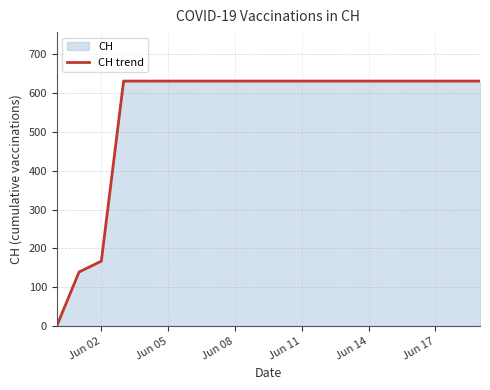

What is the maximum value shown in the chart?

631